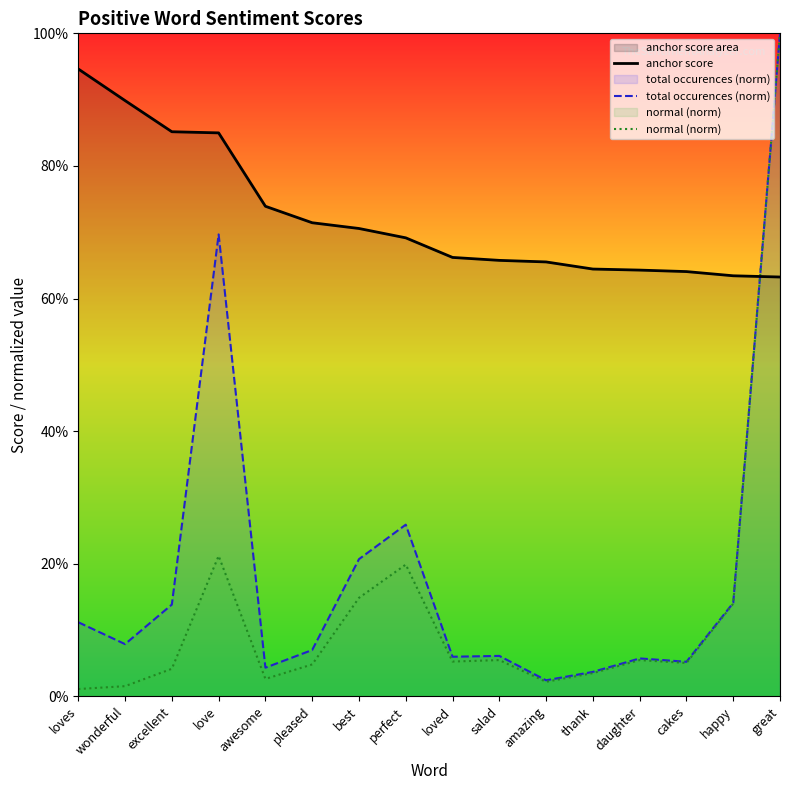

Is the value of total occurences (norm) at happy greater than the value of normal (norm) at awesome?

Yes